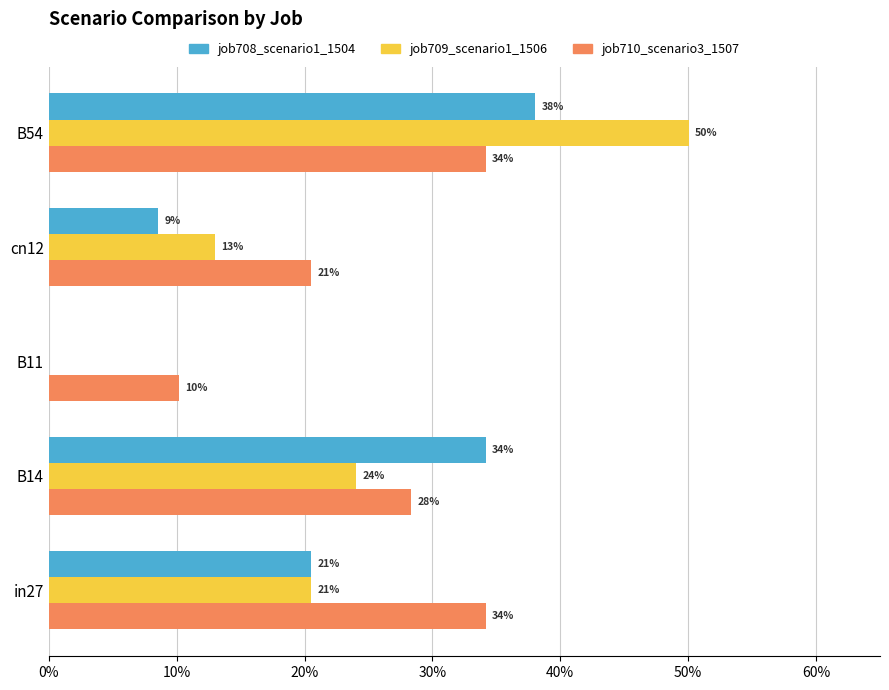

What are all the series names shown in the legend?

job708_scenario1_1504, job709_scenario1_1506, job710_scenario3_1507